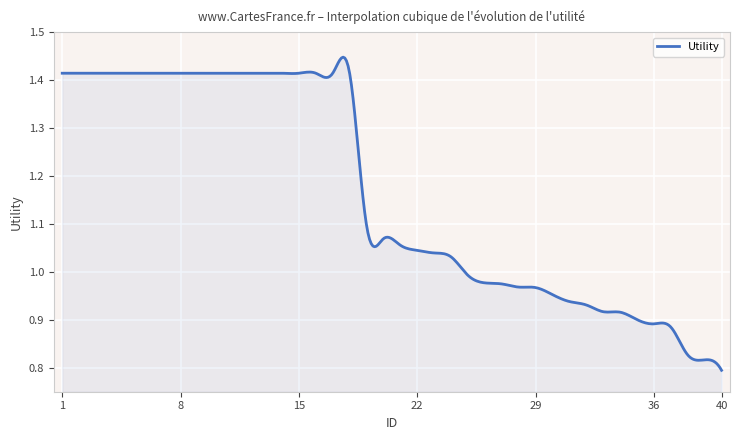

Does the chart display data point markers on the line(s)?

No